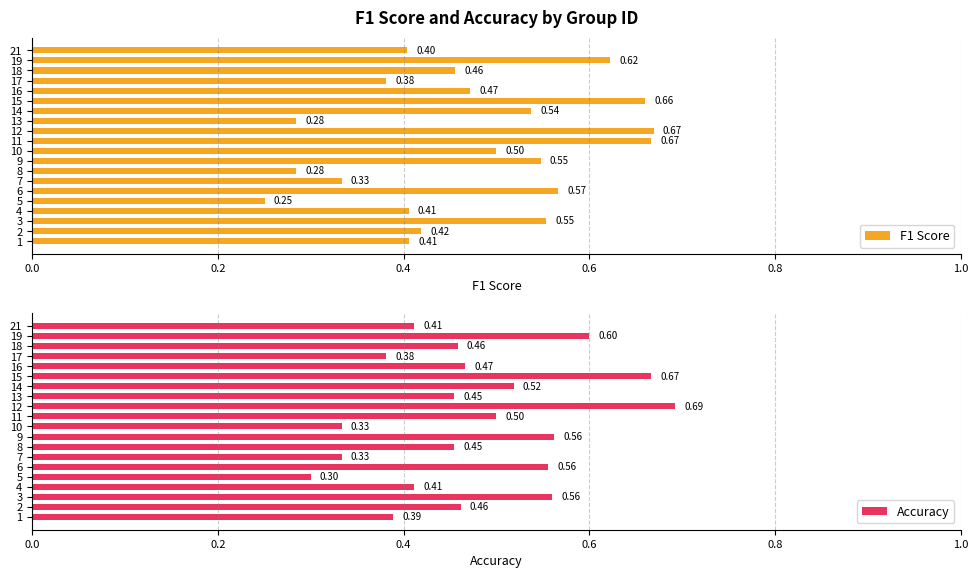

Which series has the largest range (max minus min)?

F1 Score